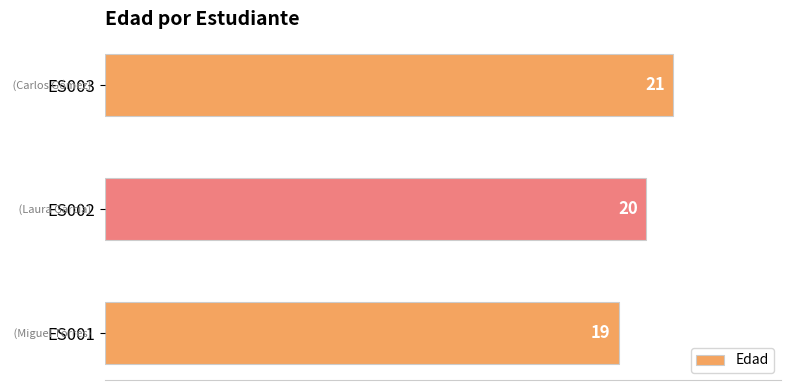

Rank the categories by value from lowest to highest.

ES001, ES002, ES003